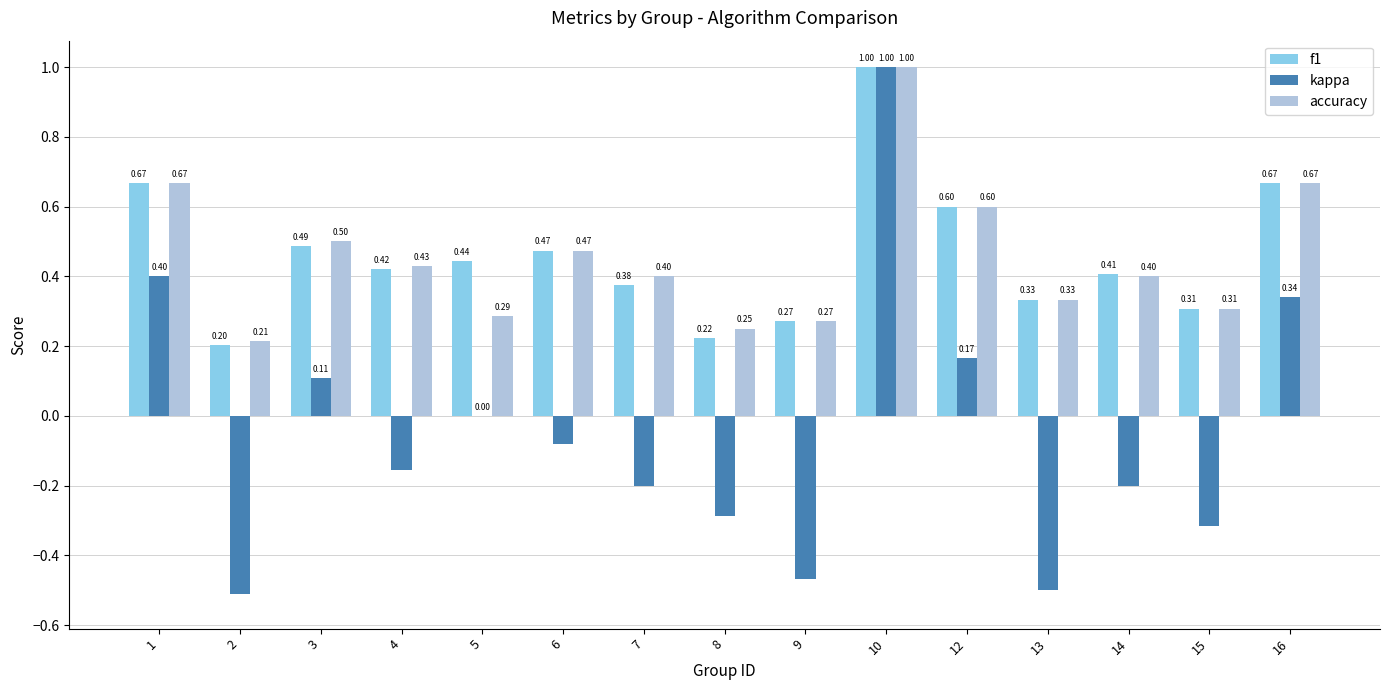

Are the bars grouped side by side (vs. stacked)?

Yes